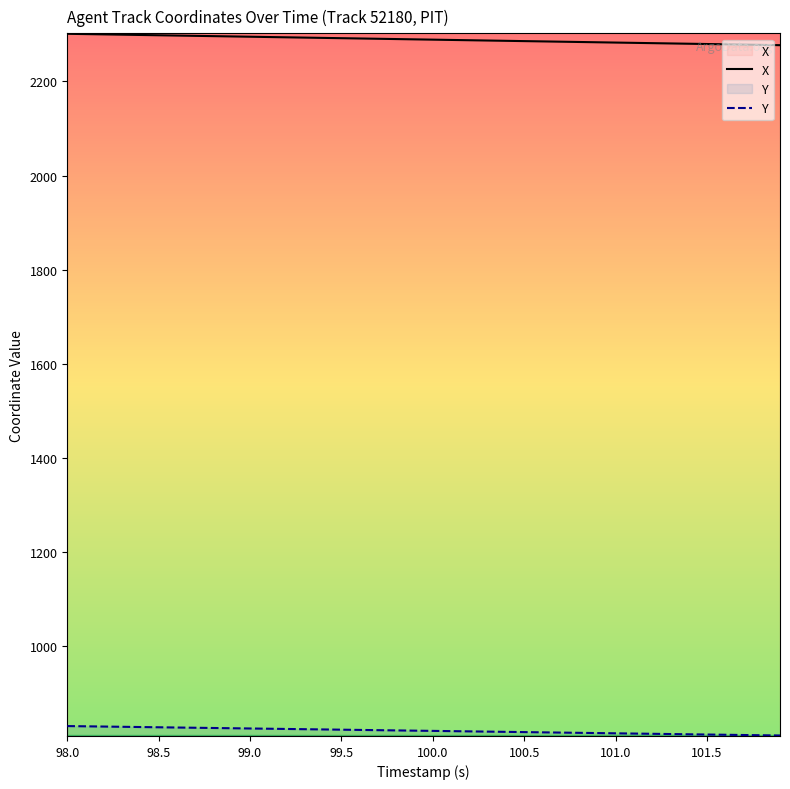

What is the minimum value shown in the chart?

810.4